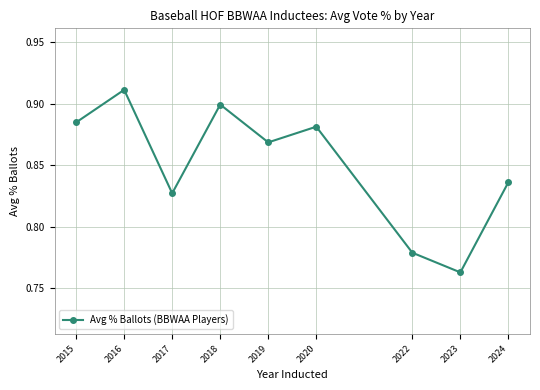

How many lines are shown in the chart?

1